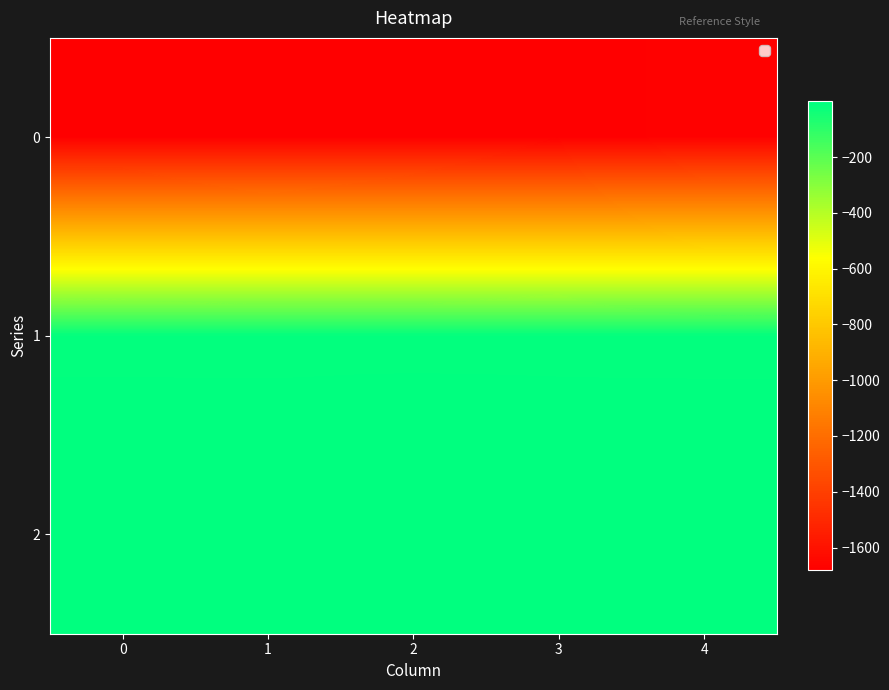

Which series has the largest total across all categories?

2